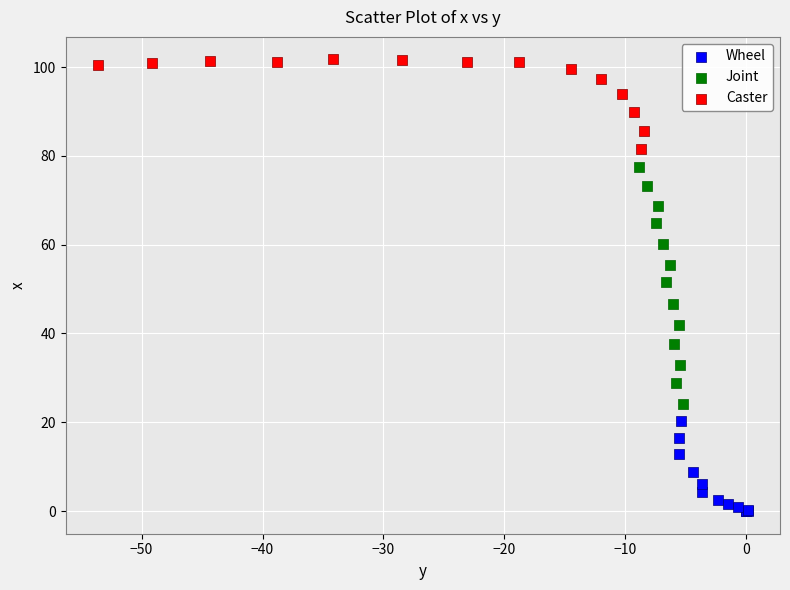

Which series contains the lowest Y value?

Wheel